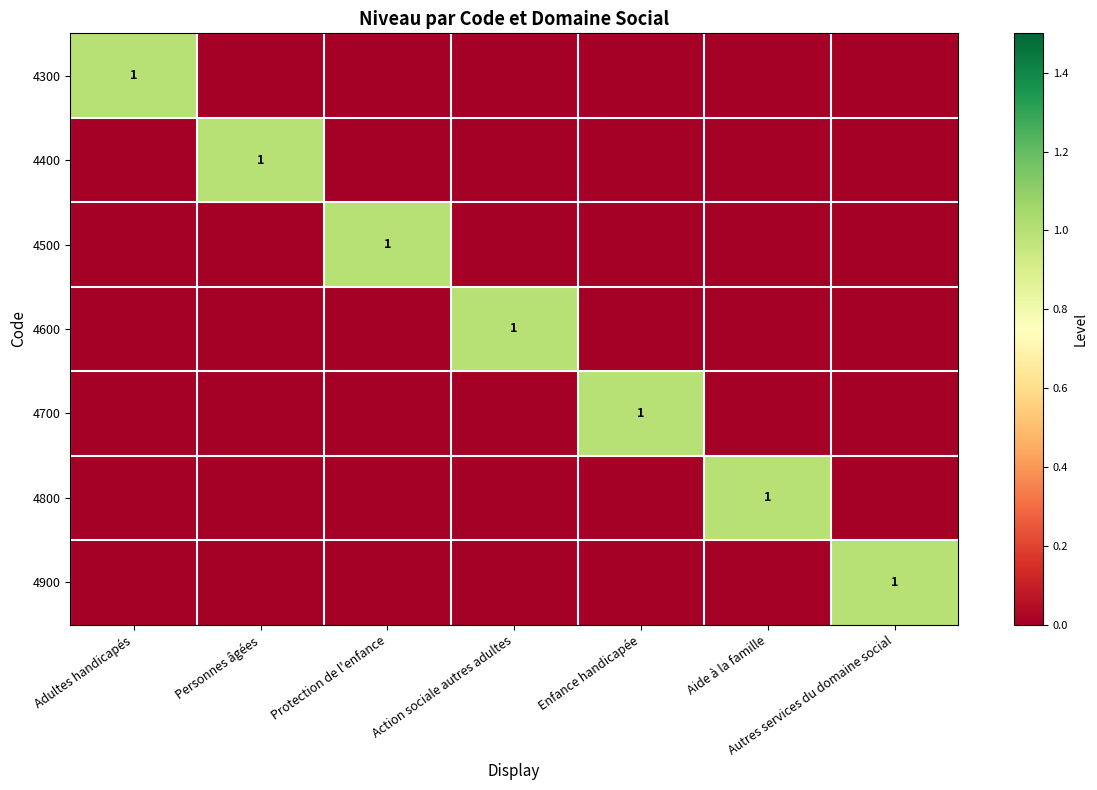

Between Enfance handicapée and Aide à la famille, which series saw the biggest shift?

4700